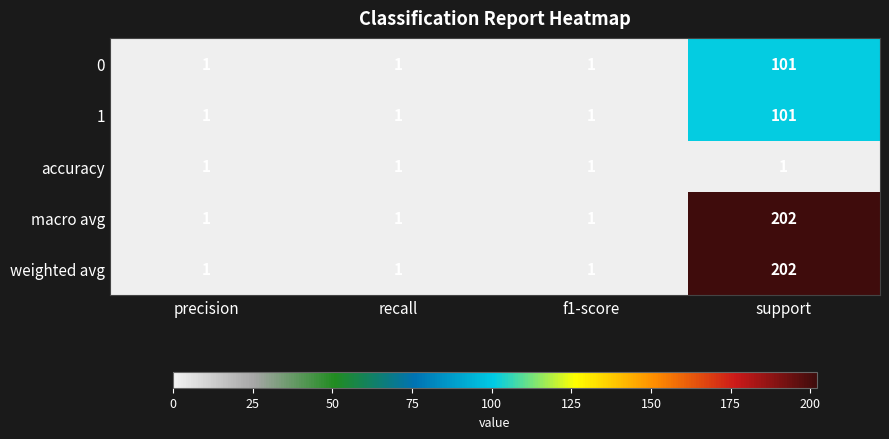

What is the total value across all series at support?

607